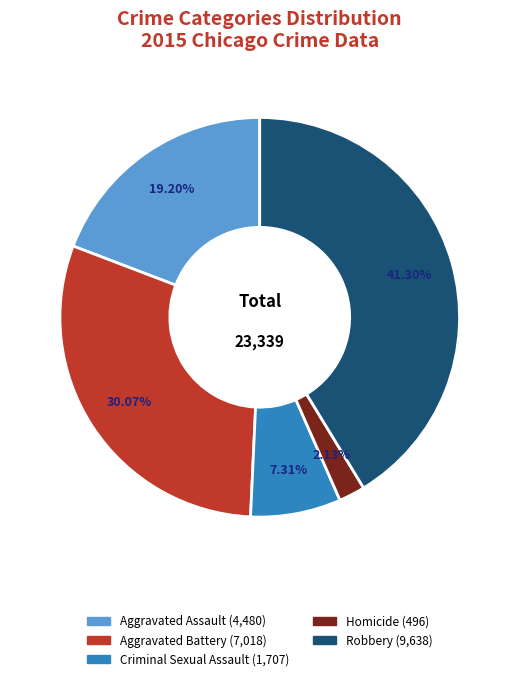

What is the total percentage of Robbery and Aggravated Assault?

60.5%